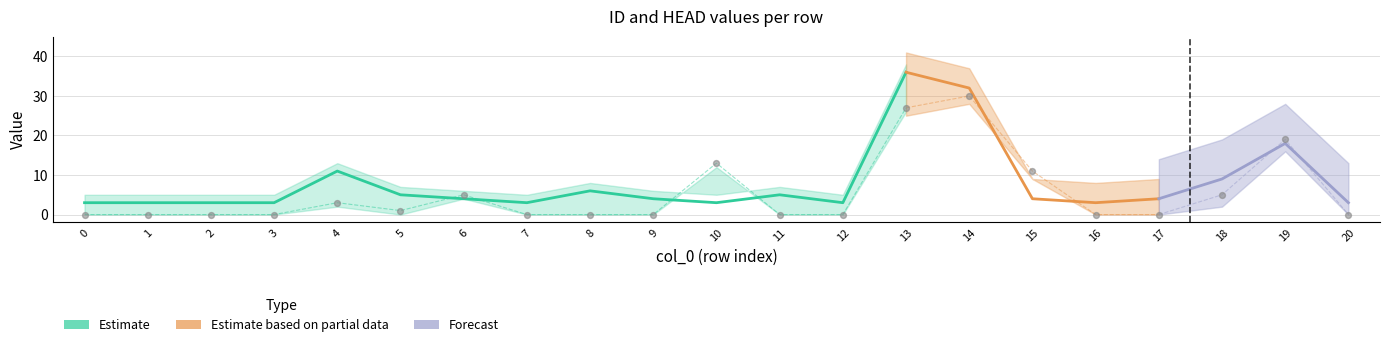

Between 19 and 17, which is larger?

19